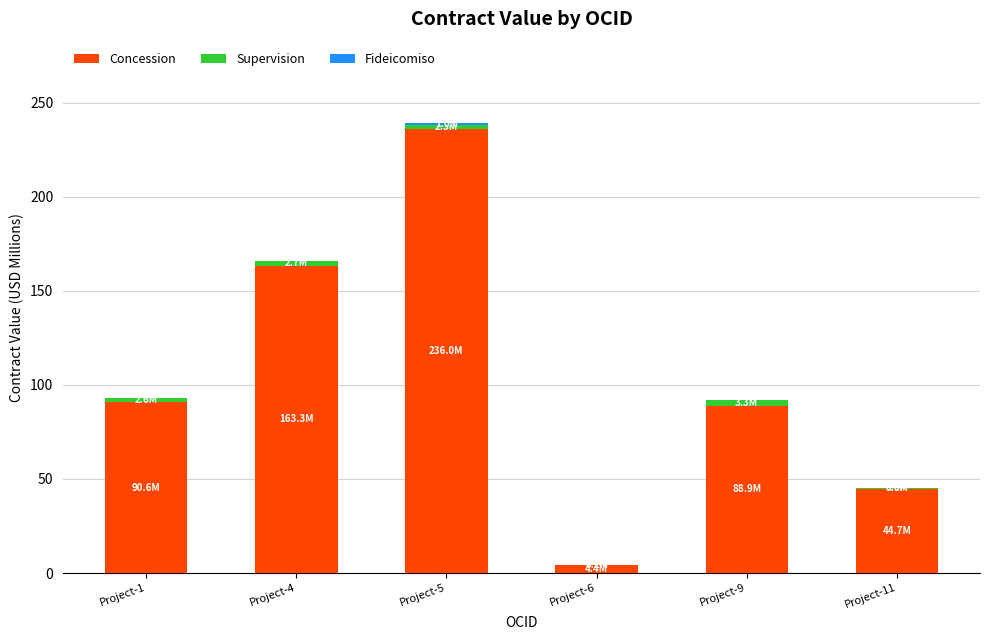

Where does the Concession series first go above 90?

Project-1